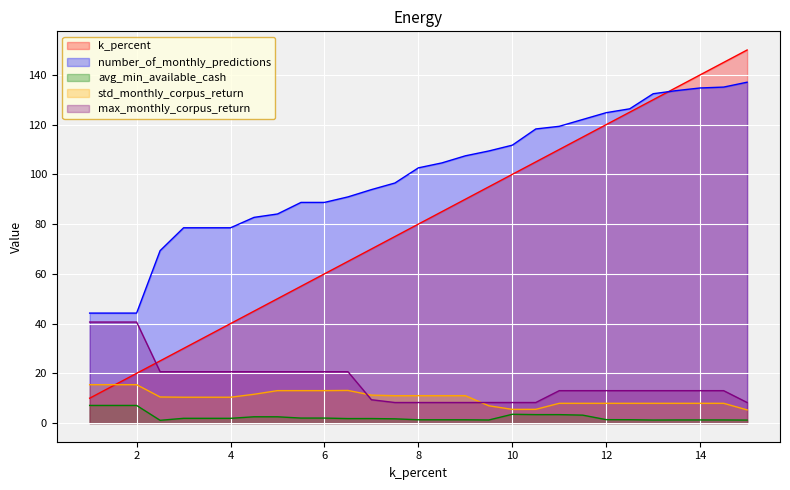

How many data points in k_percent are above 80?

14